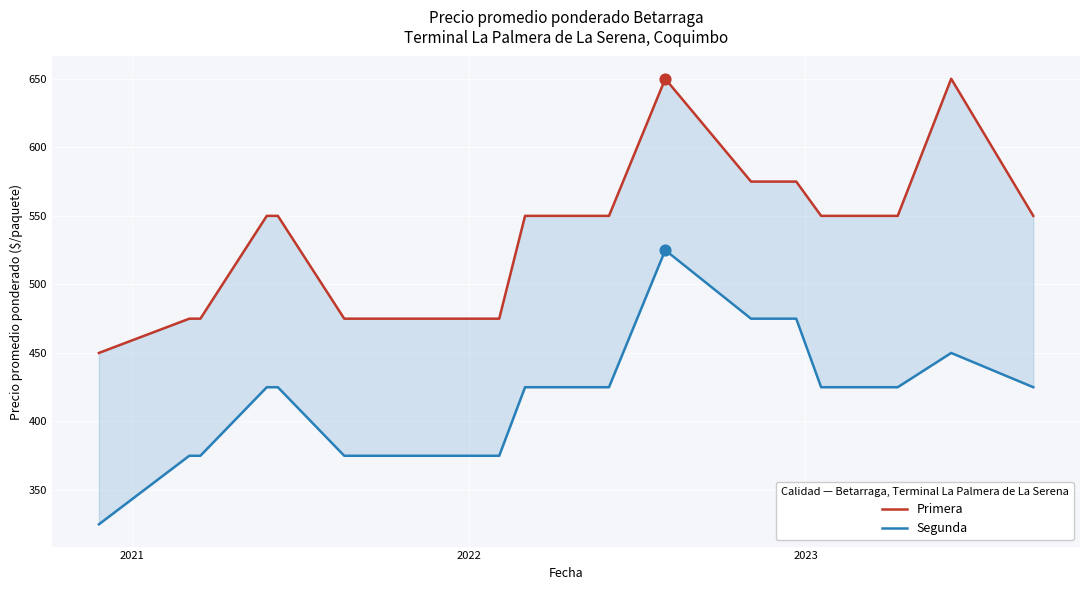

What are all the series names shown in the legend?

Primera, Segunda